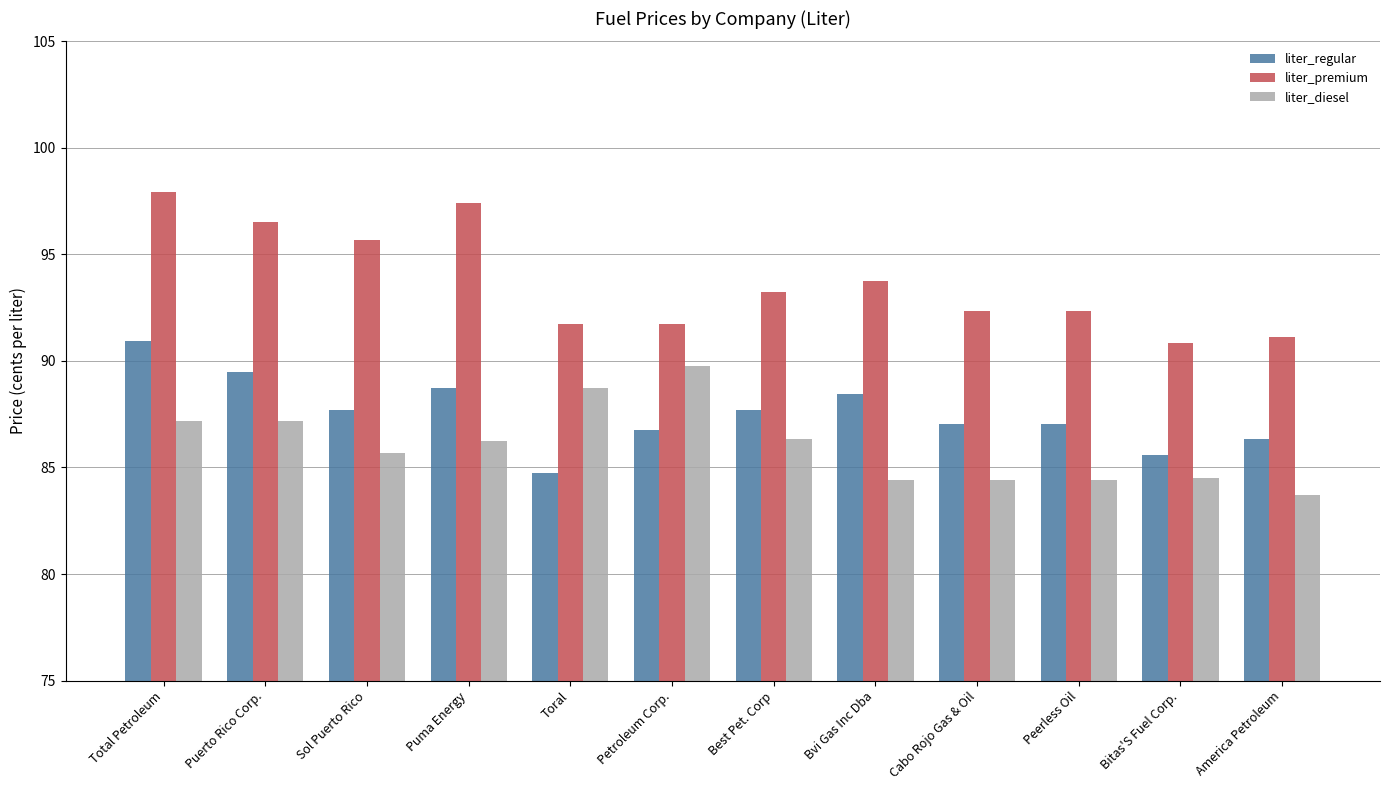

The liter_diesel series shows 138.9 at Puerto Rico Corp.. True or false?

False